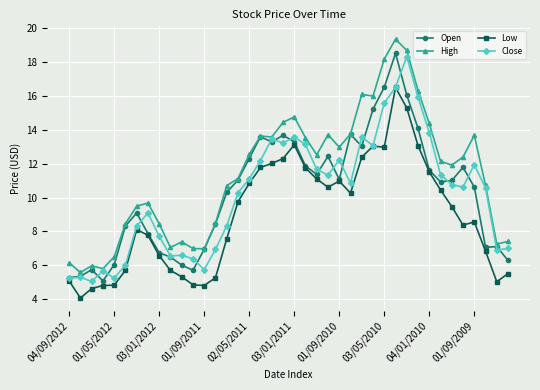

Which series has the largest range (max minus min)?

High